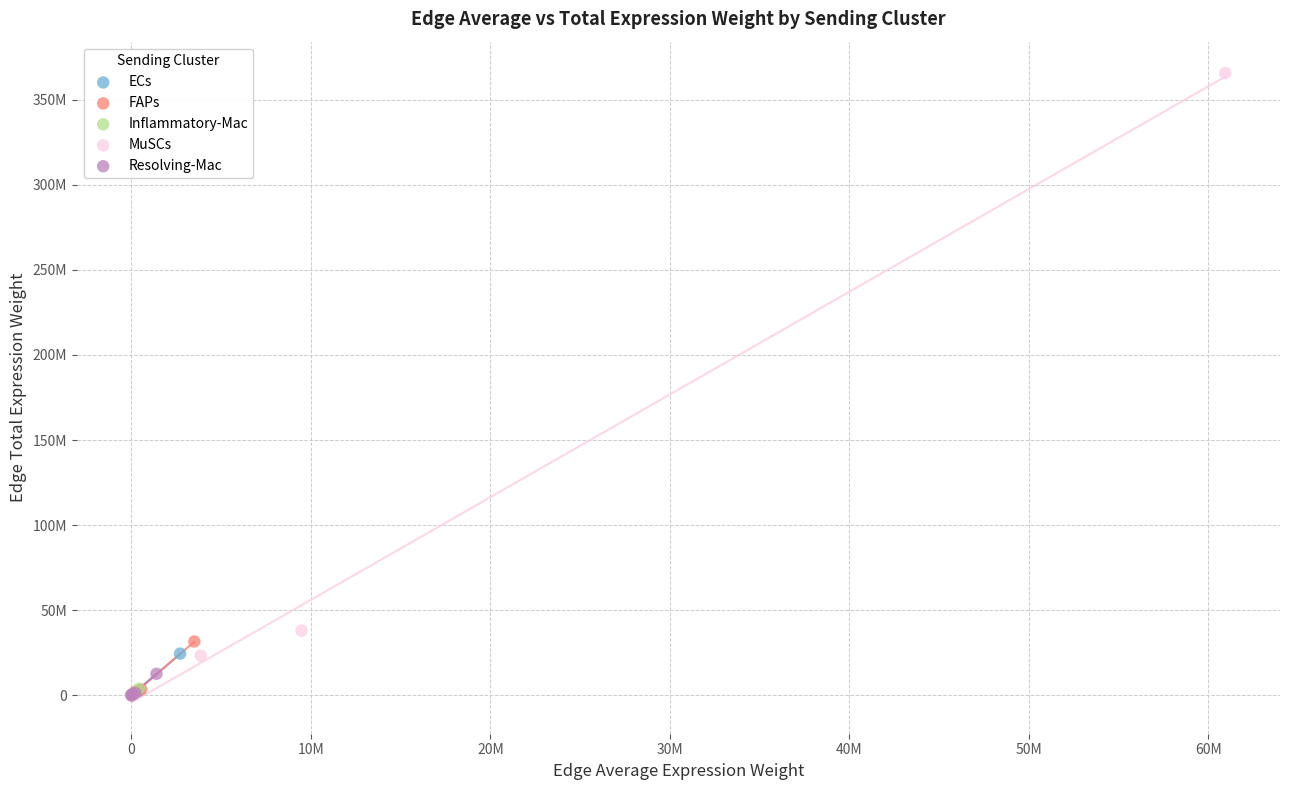

Which series has the widest spread of Y values?

MuSCs